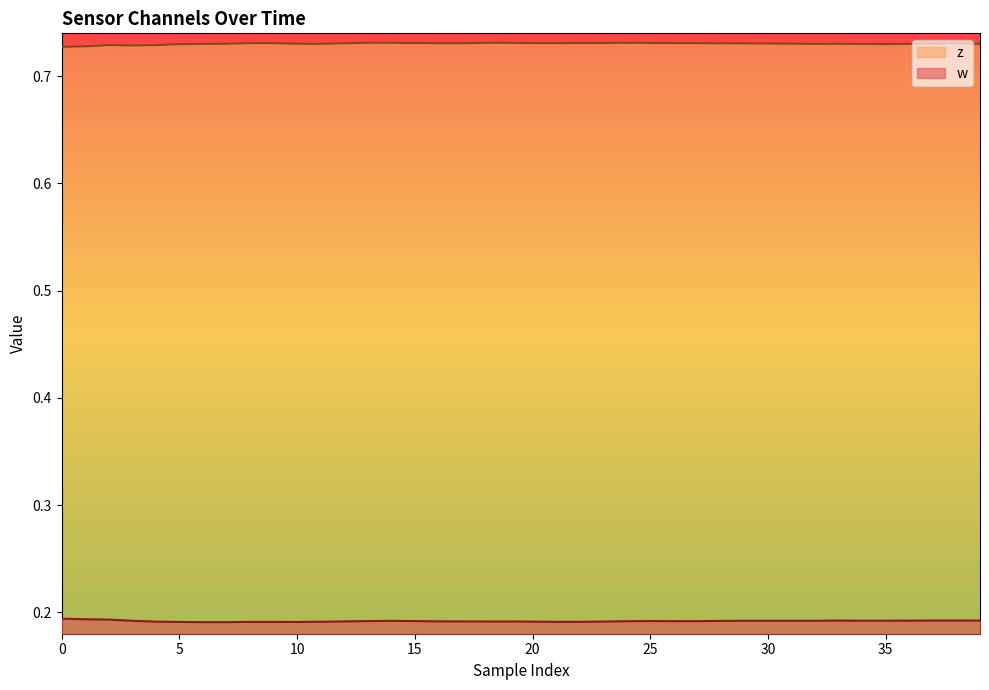

At which category does w reach its first local valley?

10